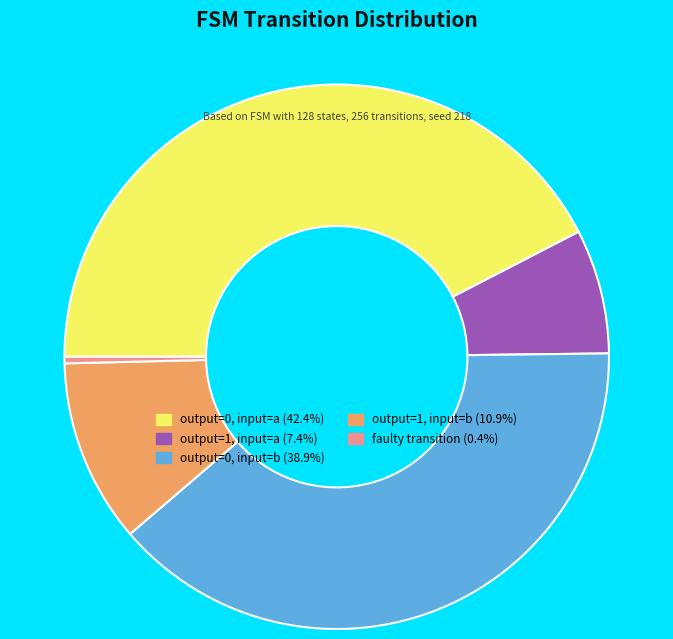

Is there any slice that represents more than half of the pie?

No